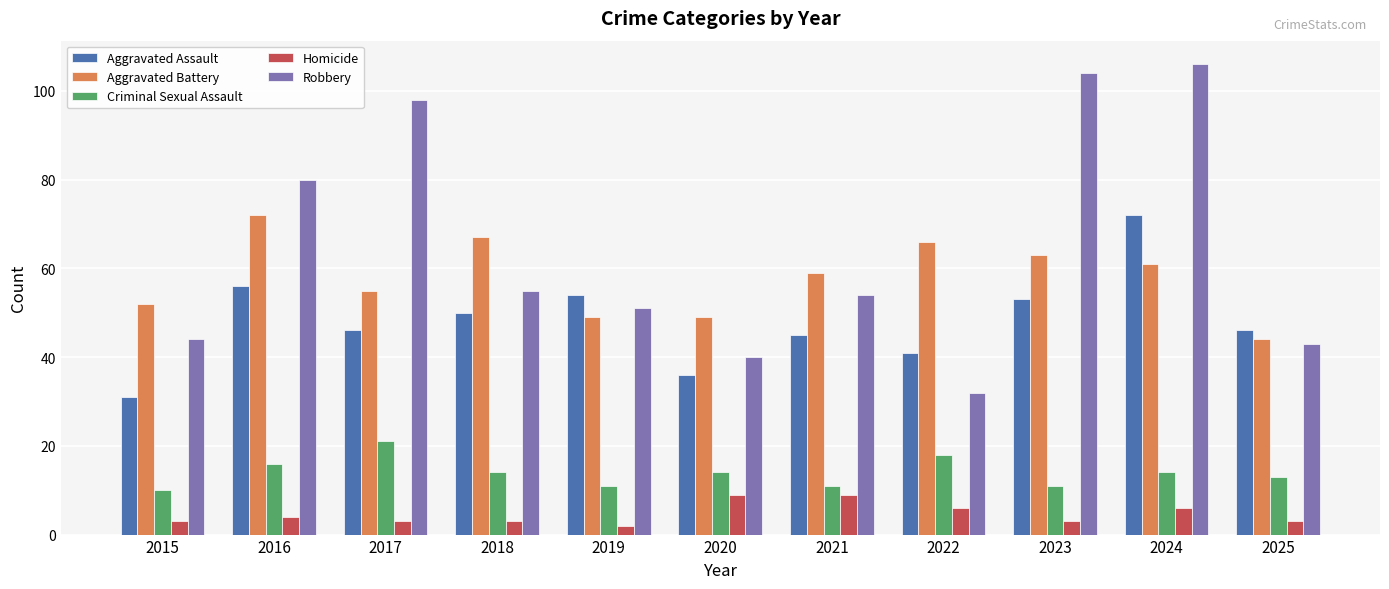

Reading left to right, extract all data points from this chart.

Aggravated Assault: 2015=31	2016=56	2017=46	2018=50	2019=54	2020=36	2021=45	2022=41	2023=53	2024=72	2025=46
Aggravated Battery: 2015=52	2016=72	2017=55	2018=67	2019=49	2020=49	2021=59	2022=66	2023=63	2024=61	2025=44
Criminal Sexual Assault: 2015=10	2016=16	2017=21	2018=14	2019=11	2020=14	2021=11	2022=18	2023=11	2024=14	2025=13
Homicide: 2015=3	2016=4	2017=3	2018=3	2019=2	2020=9	2021=9	2022=6	2023=3	2024=6	2025=3
Robbery: 2015=44	2016=80	2017=98	2018=55	2019=51	2020=40	2021=54	2022=32	2023=104	2024=106	2025=43